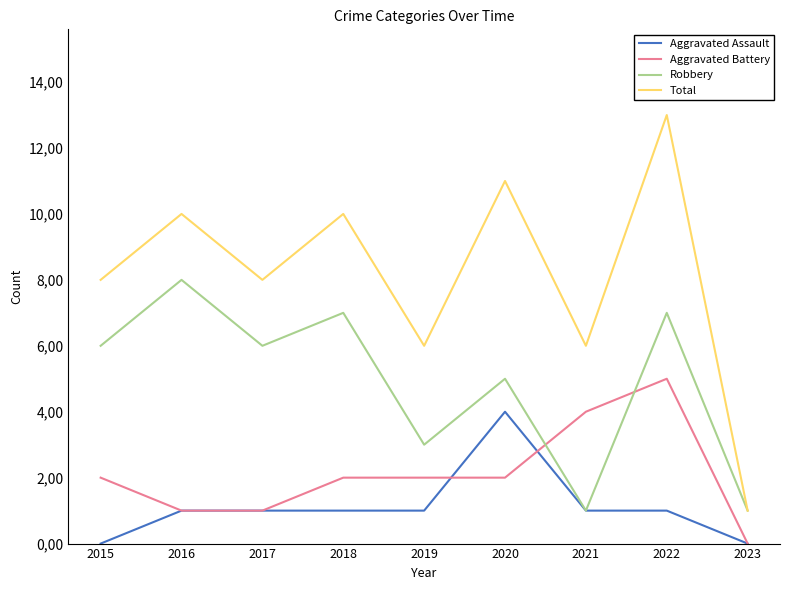

What is the difference between the Aggravated Assault values at 2015 and 2022?

1